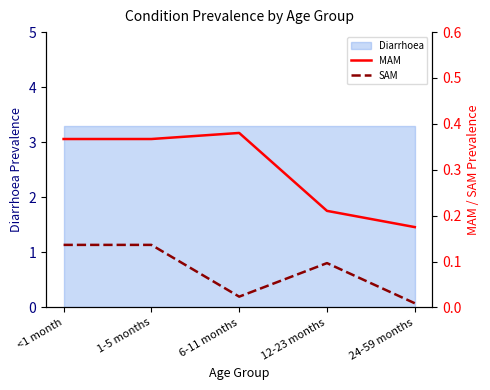

What value does the SAM series have at 1-5 months?

0.1